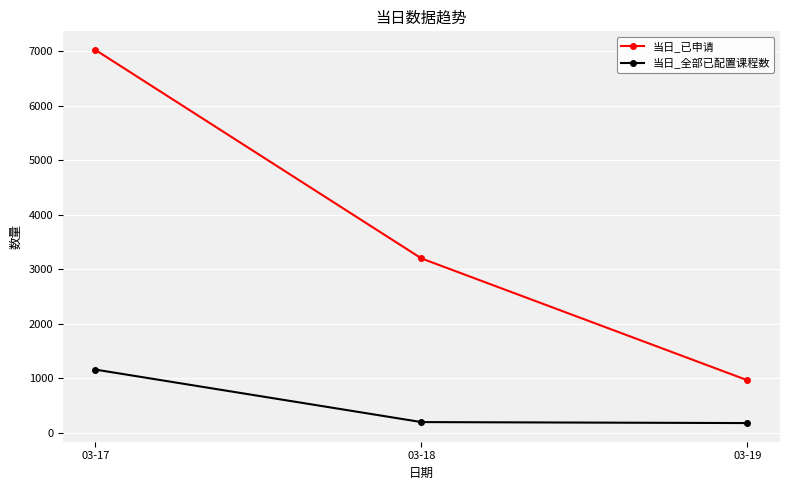

What is the average value of the 当日_全部已配置课程数 series?

511